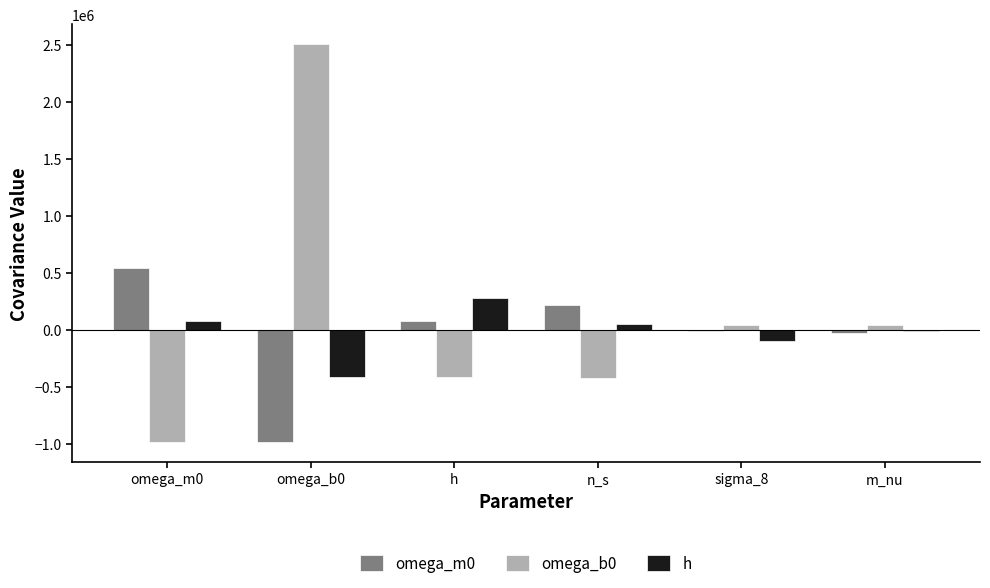

Is the value of h at omega_b0 greater than the value of omega_b0 at omega_m0?

Yes